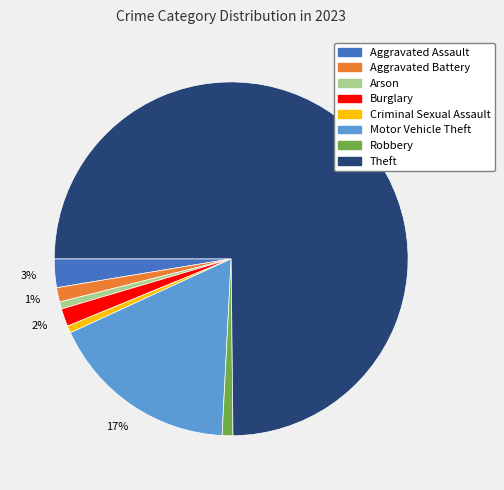

To the nearest percent, what is the average slice percentage?

12%